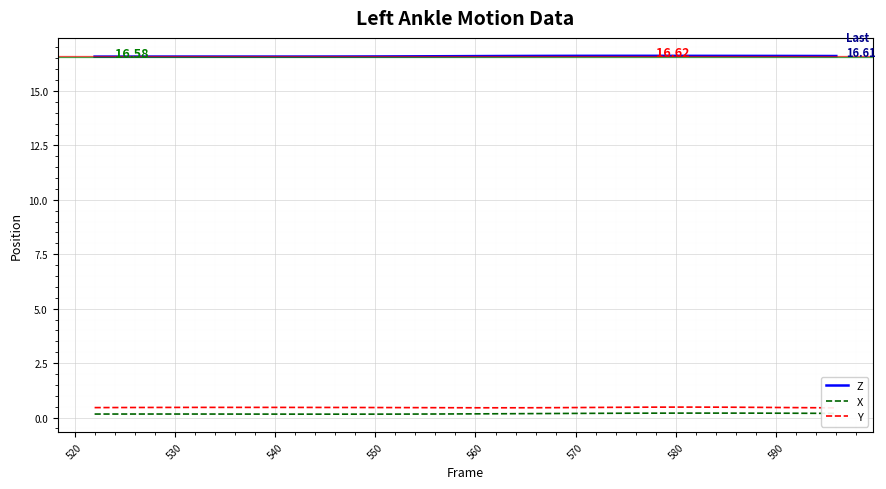

True or false: X and Z intersect in this chart.

False